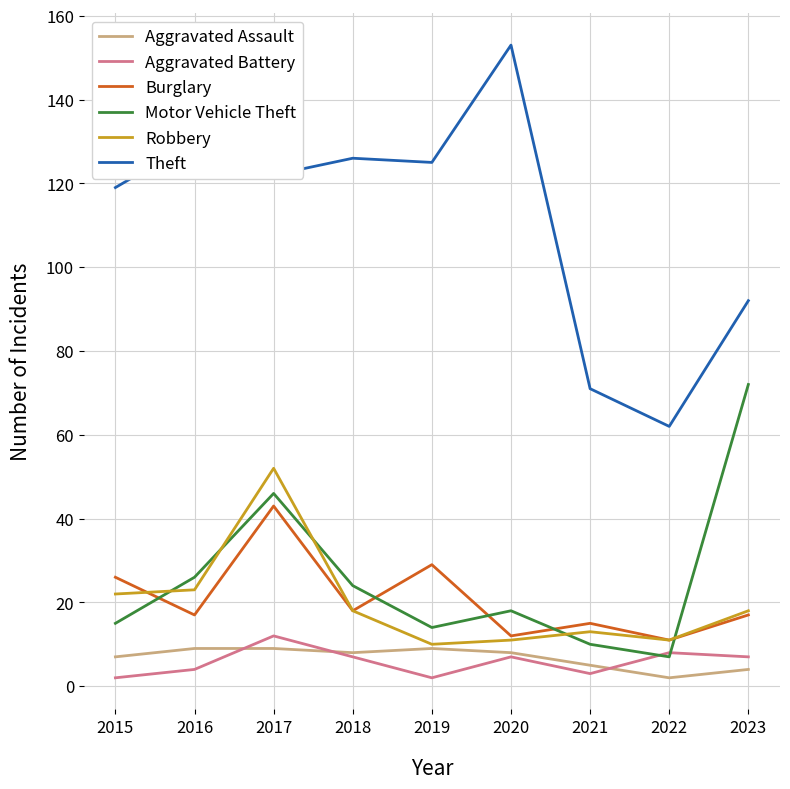

True or false: Aggravated Battery has a value of 12 at 2020.

False